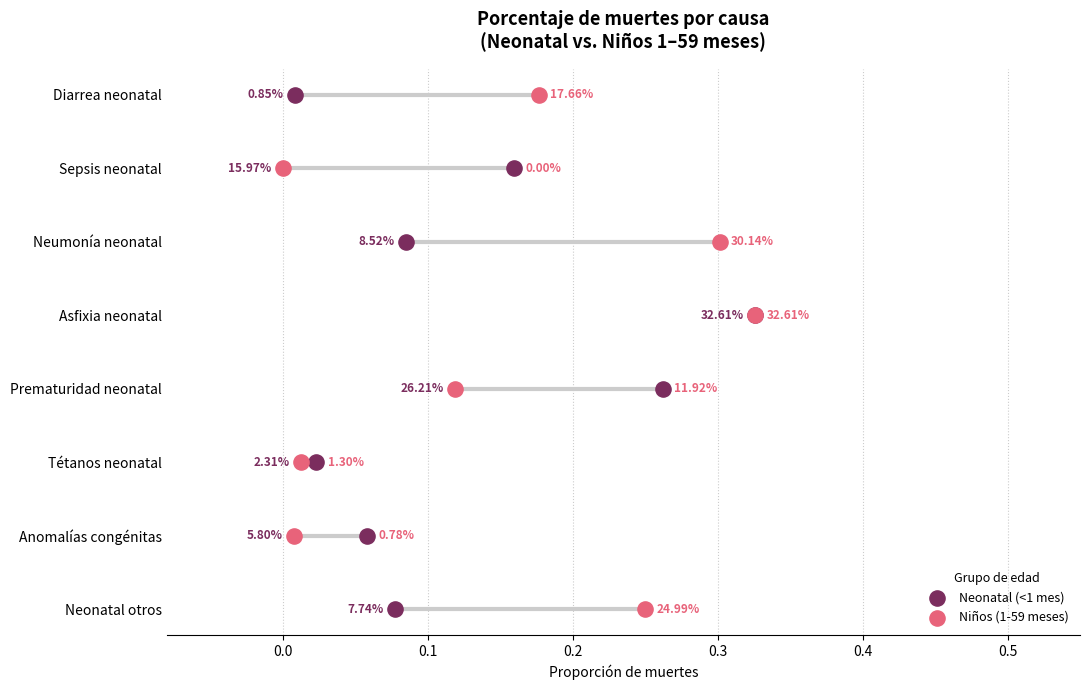

What are all the series names shown in the legend?

Neonatal (<1 mes), Niños (1-59 meses)